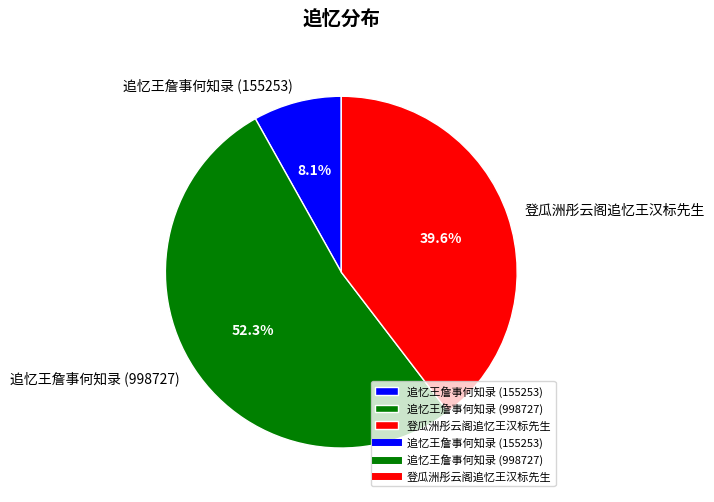

True or false: 登瓜洲彤云阁追忆王汉标先生 accounts for 40% of the total.

True